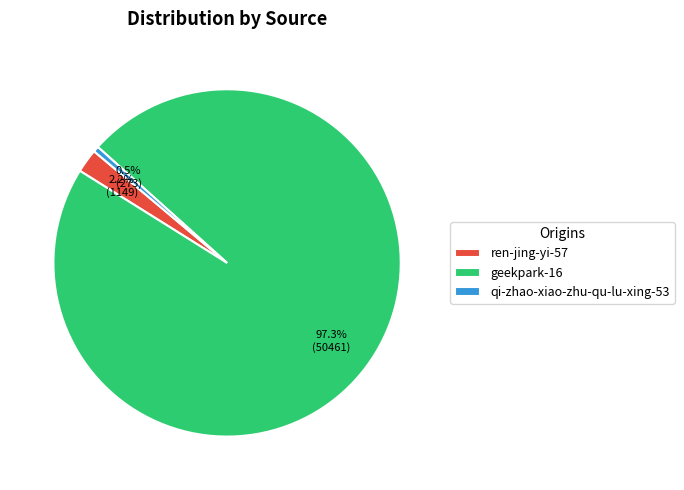

Which slice is the smallest?

qi-zhao-xiao-zhu-qu-lu-xing-53